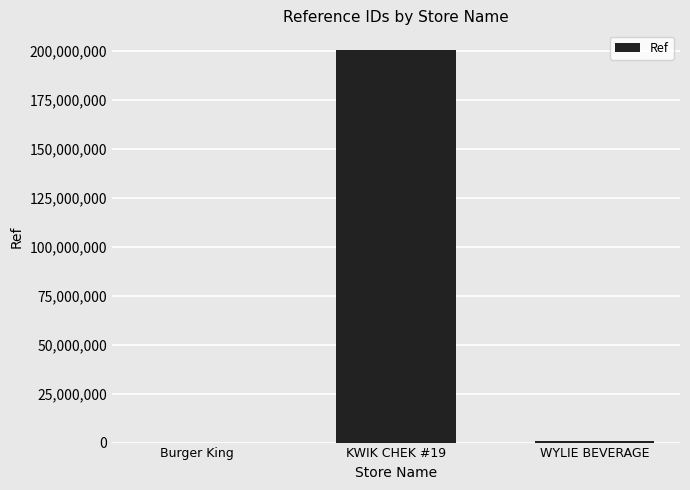

At which label is the value closest to 100165174?

WYLIE BEVERAGE